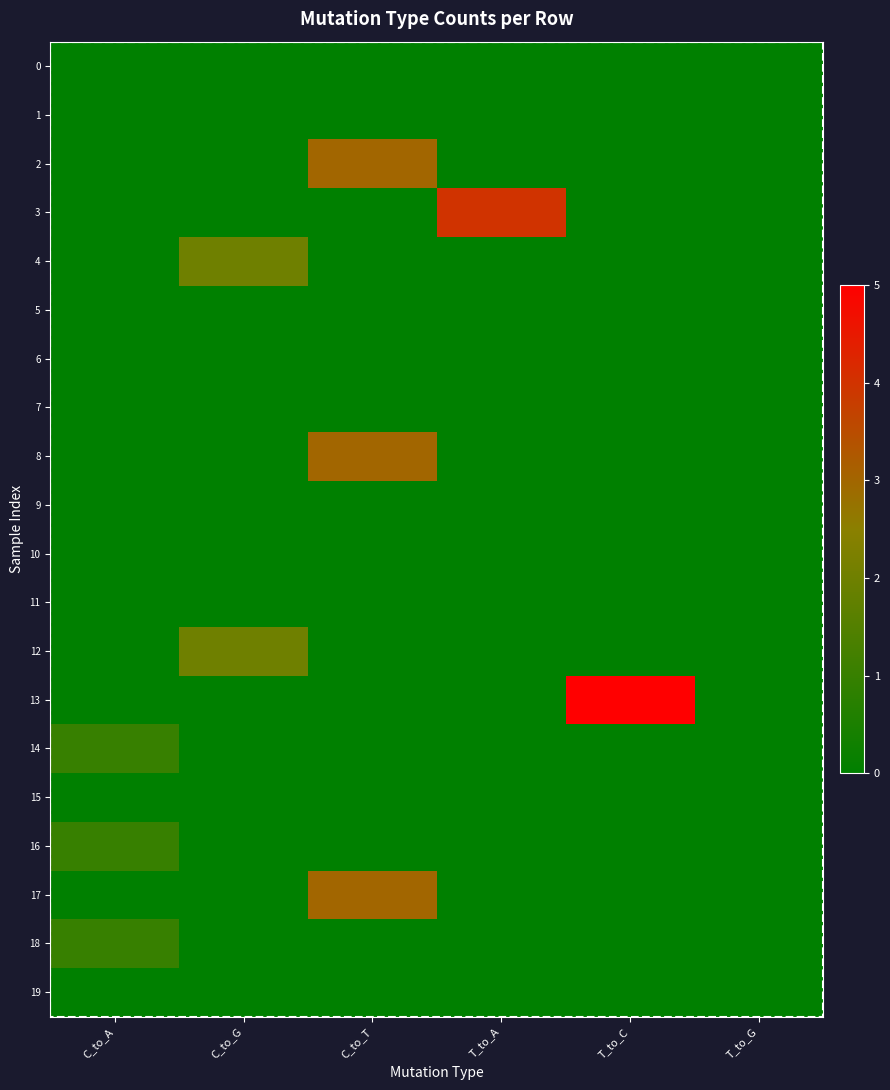

Reading left to right, what are all the values shown in this chart?

0: C_to_A=0	C_to_G=0	C_to_T=0	T_to_A=0	T_to_C=0	T_to_G=0
1: C_to_A=0	C_to_G=0	C_to_T=0	T_to_A=0	T_to_C=0	T_to_G=0
2: C_to_A=0	C_to_G=0	C_to_T=3	T_to_A=0	T_to_C=0	T_to_G=0
3: C_to_A=0	C_to_G=0	C_to_T=0	T_to_A=4	T_to_C=0	T_to_G=0
4: C_to_A=0	C_to_G=2	C_to_T=0	T_to_A=0	T_to_C=0	T_to_G=0
5: C_to_A=0	C_to_G=0	C_to_T=0	T_to_A=0	T_to_C=0	T_to_G=0
6: C_to_A=0	C_to_G=0	C_to_T=0	T_to_A=0	T_to_C=0	T_to_G=0
7: C_to_A=0	C_to_G=0	C_to_T=0	T_to_A=0	T_to_C=0	T_to_G=0
8: C_to_A=0	C_to_G=0	C_to_T=3	T_to_A=0	T_to_C=0	T_to_G=0
9: C_to_A=0	C_to_G=0	C_to_T=0	T_to_A=0	T_to_C=0	T_to_G=0
10: C_to_A=0	C_to_G=0	C_to_T=0	T_to_A=0	T_to_C=0	T_to_G=0
11: C_to_A=0	C_to_G=0	C_to_T=0	T_to_A=0	T_to_C=0	T_to_G=0
12: C_to_A=0	C_to_G=2	C_to_T=0	T_to_A=0	T_to_C=0	T_to_G=0
13: C_to_A=0	C_to_G=0	C_to_T=0	T_to_A=0	T_to_C=5	T_to_G=0
14: C_to_A=1	C_to_G=0	C_to_T=0	T_to_A=0	T_to_C=0	T_to_G=0
15: C_to_A=0	C_to_G=0	C_to_T=0	T_to_A=0	T_to_C=0	T_to_G=0
16: C_to_A=1	C_to_G=0	C_to_T=0	T_to_A=0	T_to_C=0	T_to_G=0
17: C_to_A=0	C_to_G=0	C_to_T=3	T_to_A=0	T_to_C=0	T_to_G=0
18: C_to_A=1	C_to_G=0	C_to_T=0	T_to_A=0	T_to_C=0	T_to_G=0
19: C_to_A=0	C_to_G=0	C_to_T=0	T_to_A=0	T_to_C=0	T_to_G=0